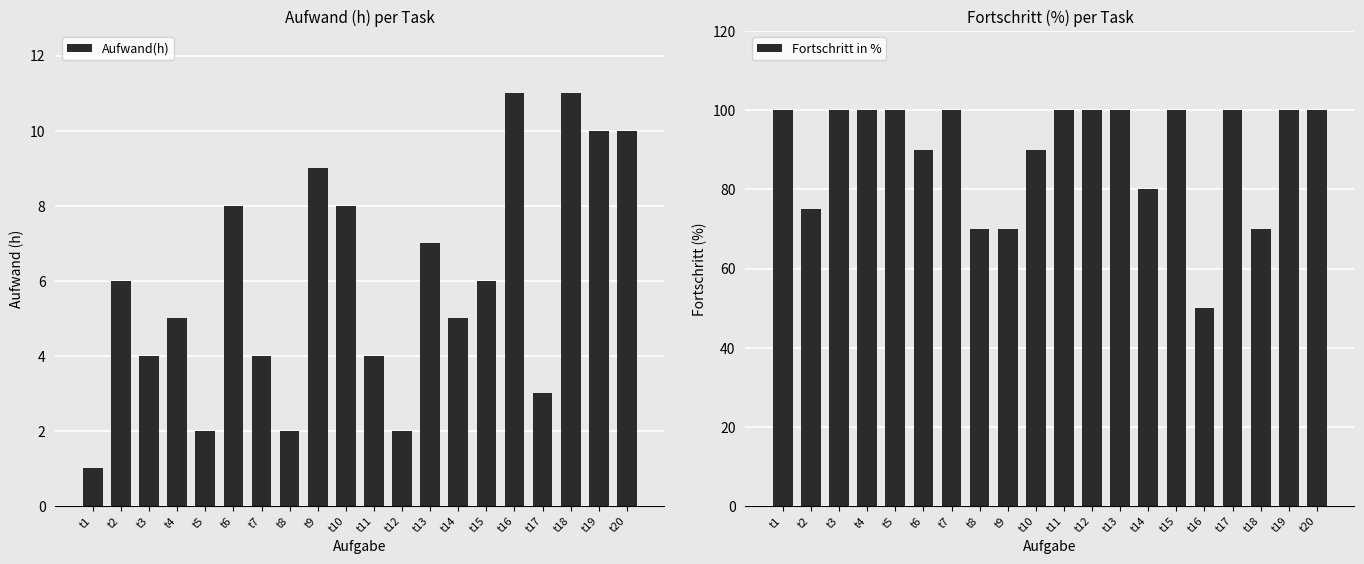

Rank the series at t11 from lowest to highest value.

Aufwand(h), Fortschritt in %